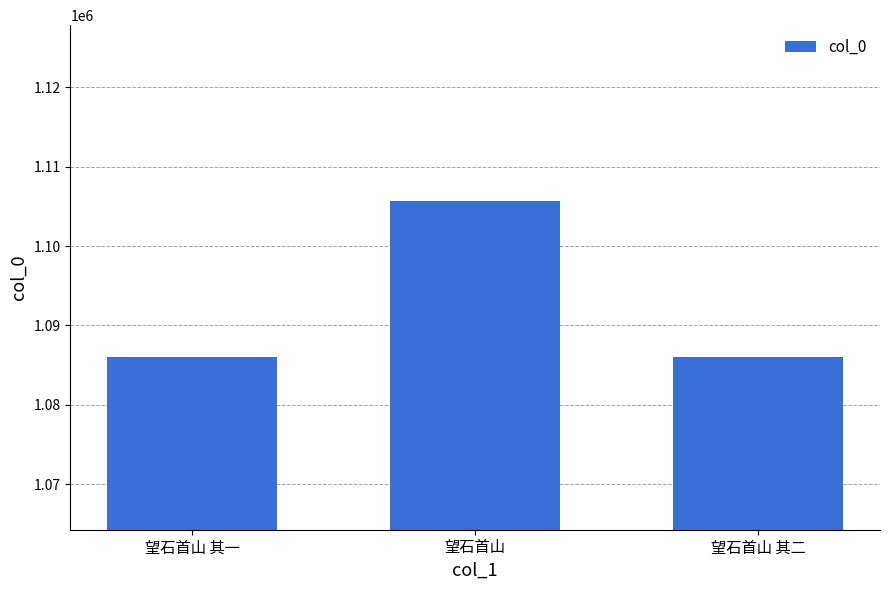

What is the greatest value displayed?

1105722